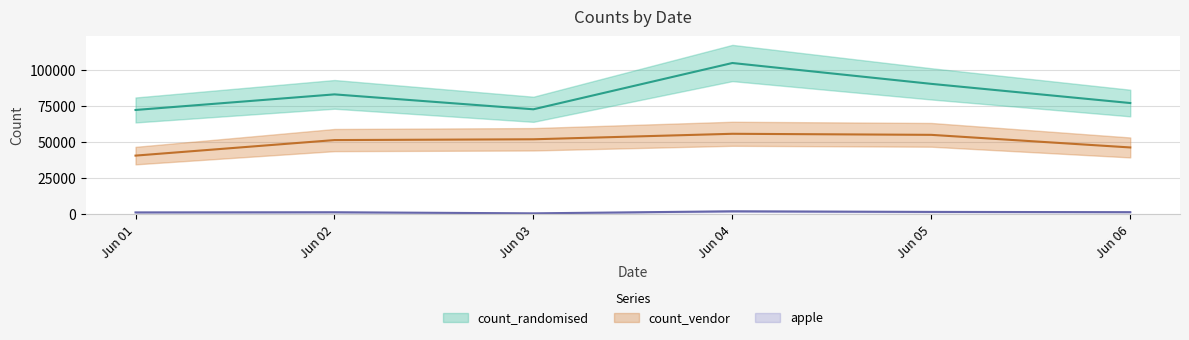

What is the total value across all series at Jun 02?

135401